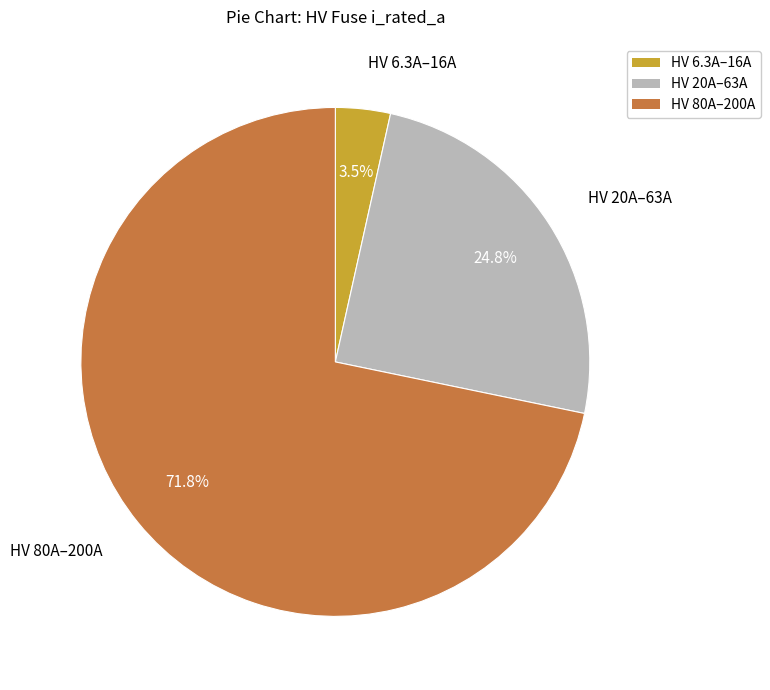

Is there any slice that represents more than half of the pie?

Yes